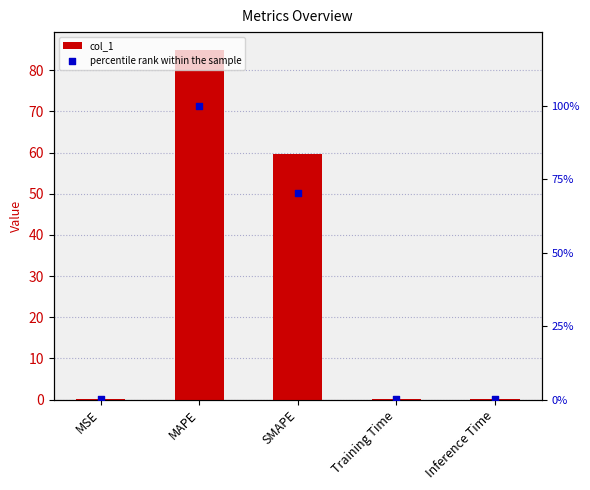

Which series reaches the minimum Y coordinate?

col_1